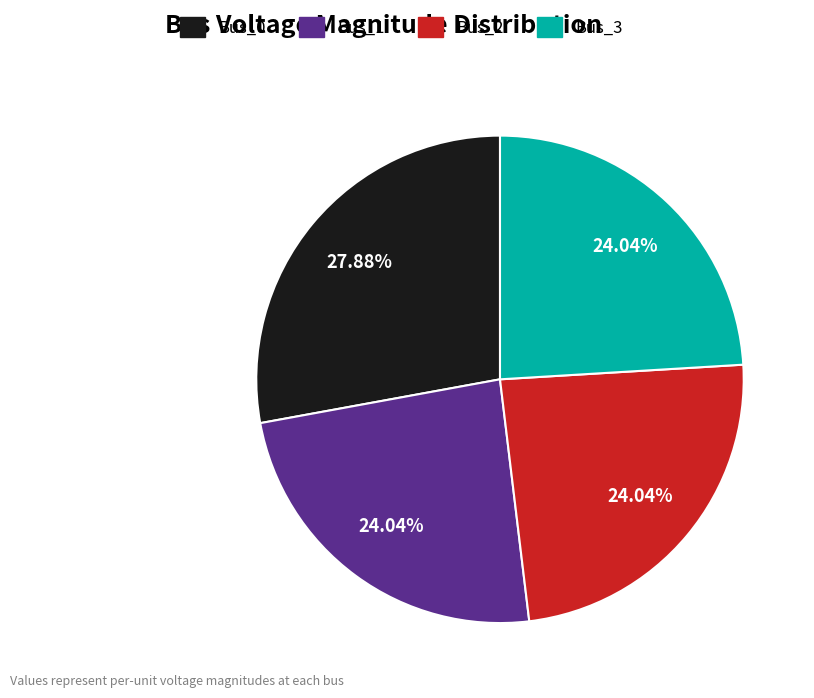

True or false: Bus_1 accounts for 14% of the total.

False